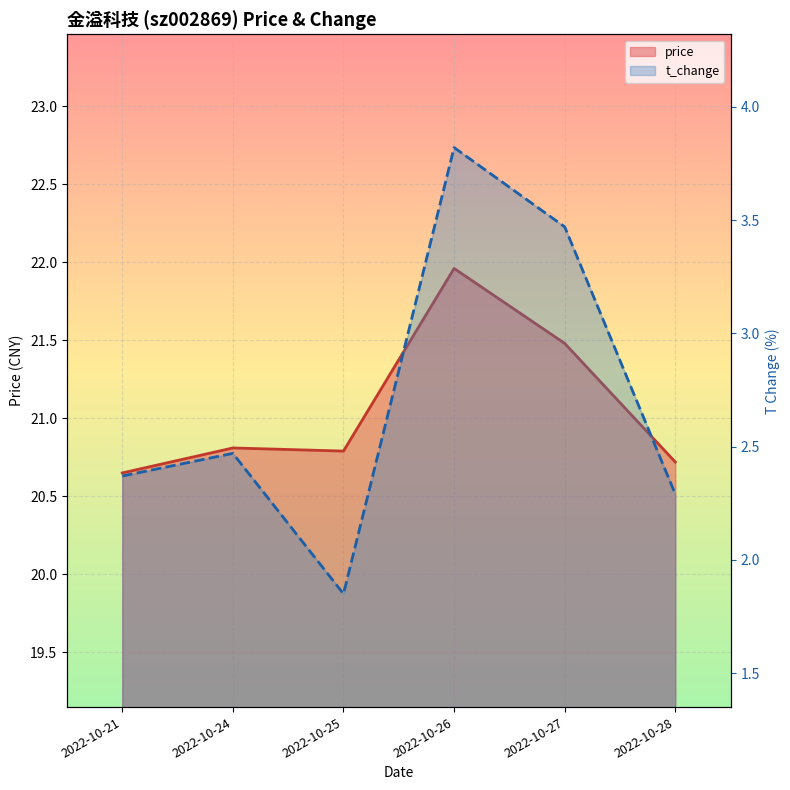

List the series in order of their overall mean, lowest first.

t_change, price